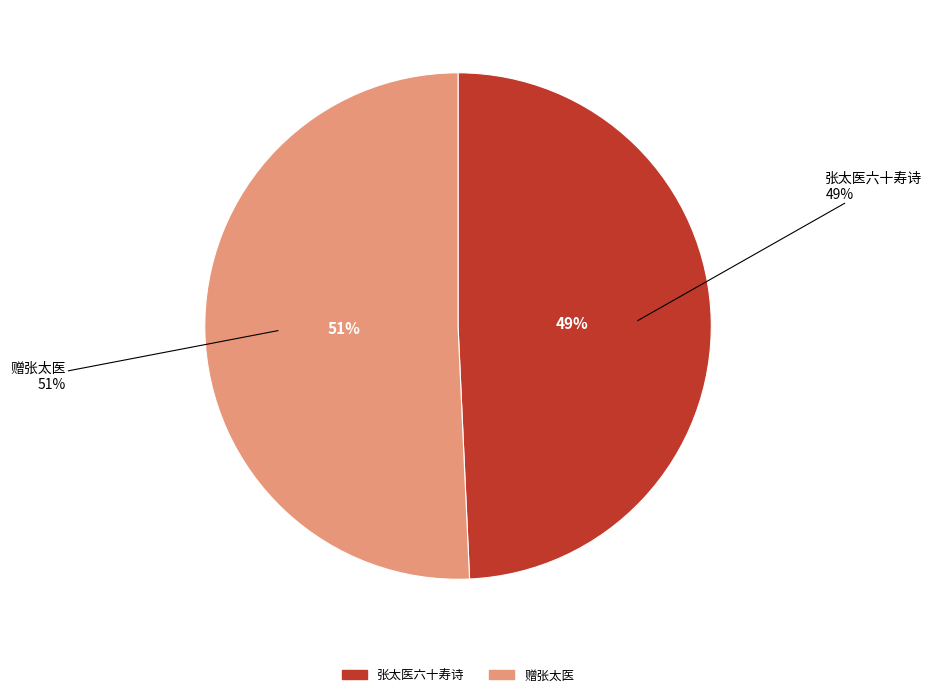

Does any single category account for the majority?

Yes